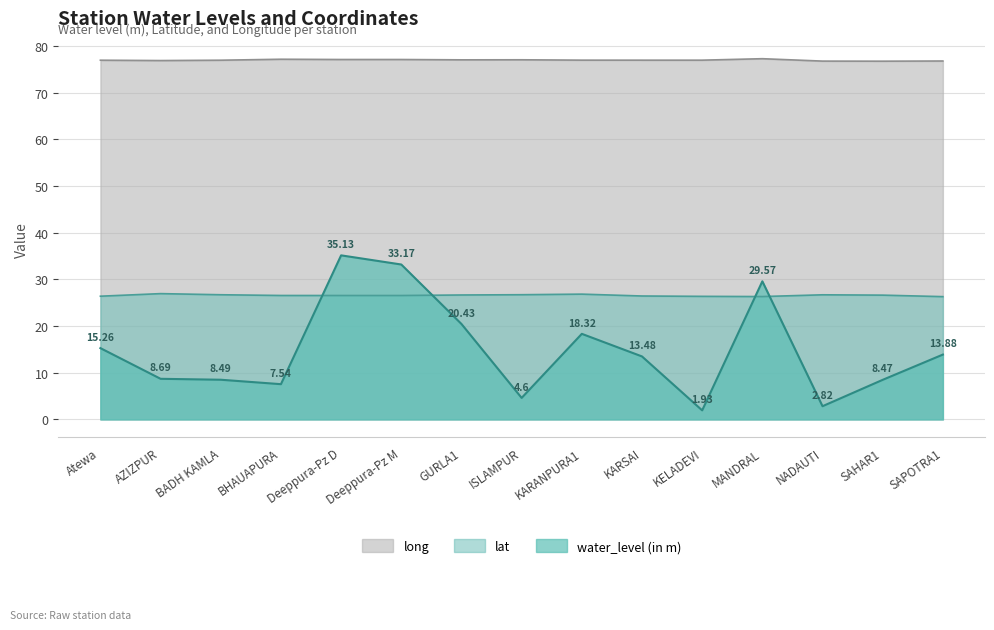

At which category does long reach its first local peak?

BHAUAPURA